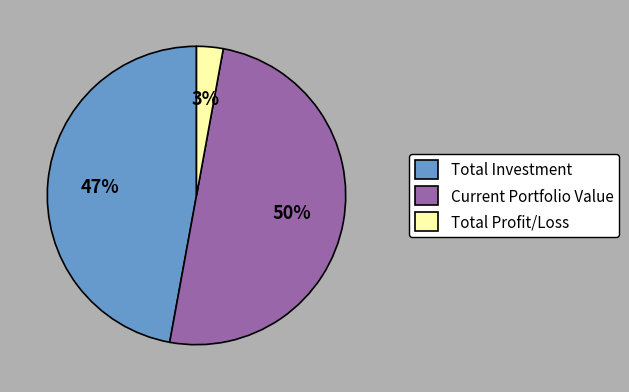

The Total Profit/Loss slice represents 3% of the pie. True or false?

True